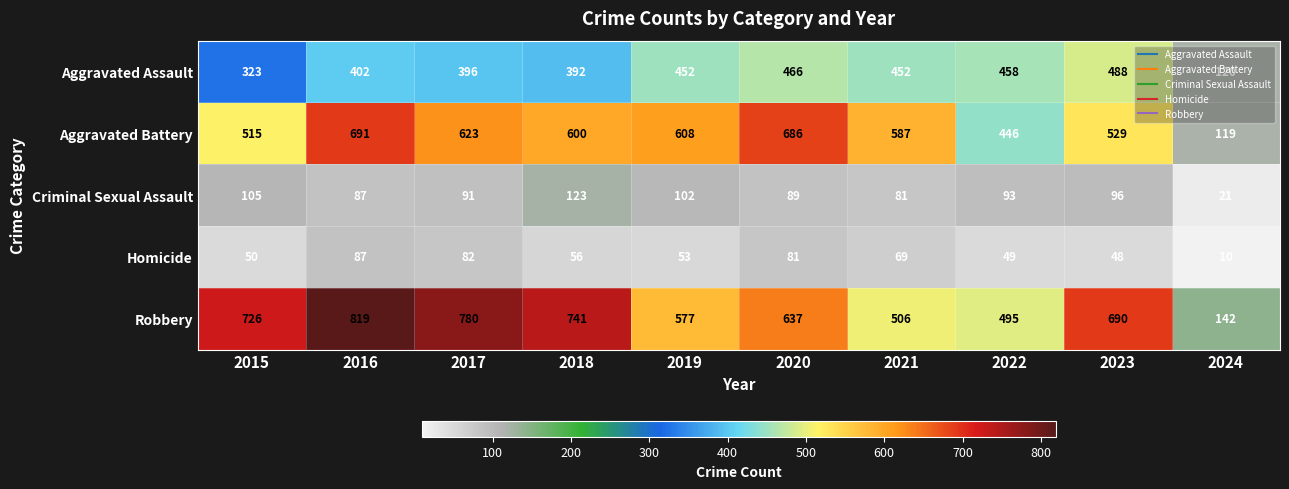

What is the smallest value displayed?

10